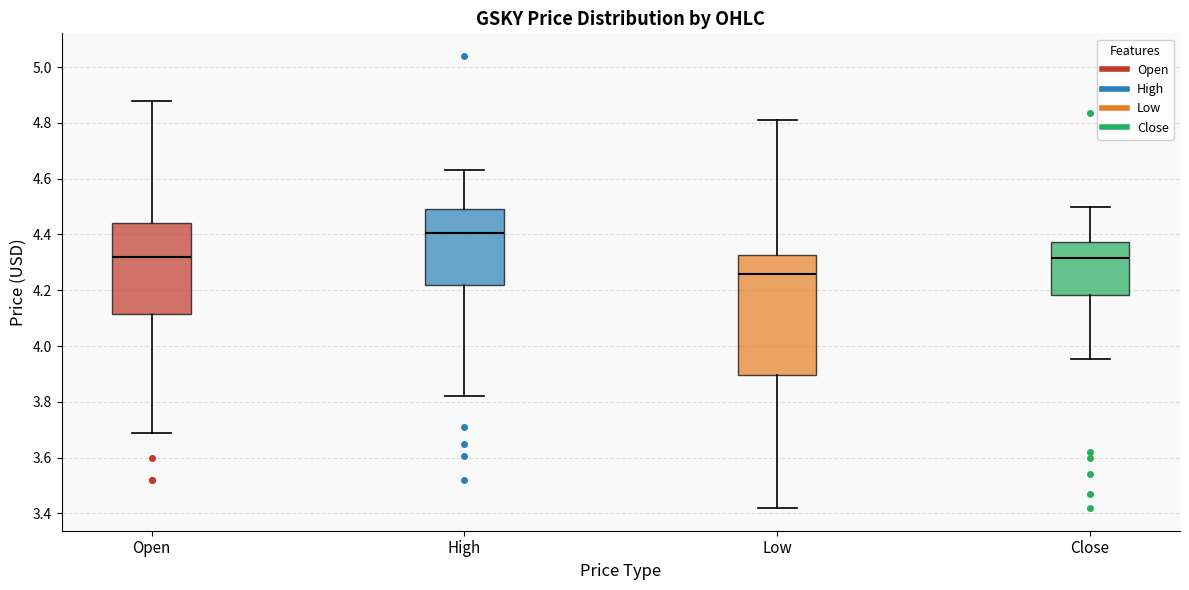

Which box has the lowest median line?

Low